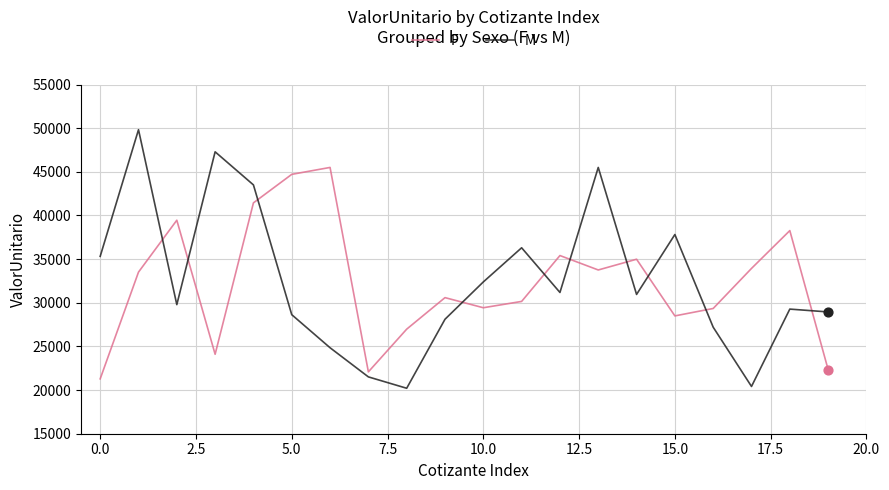

At how many categories does at least one series exceed 30038?

16